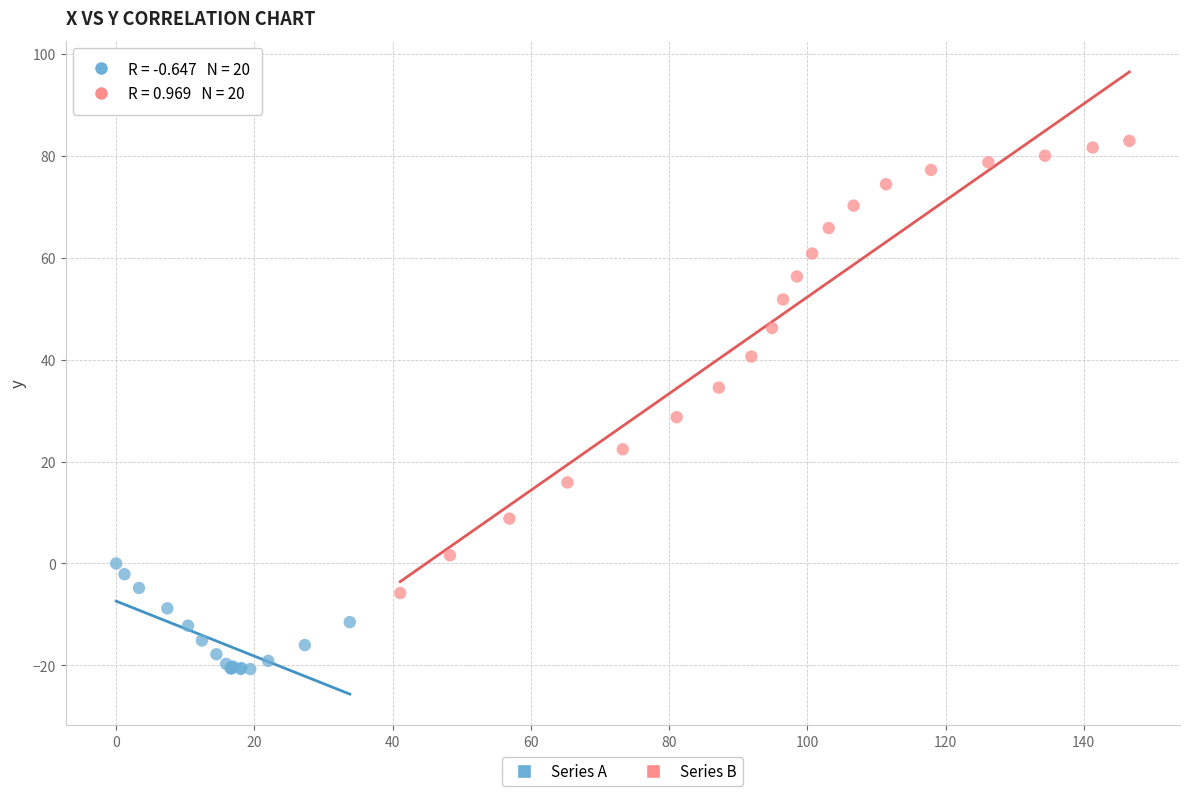

Which series has the widest spread of Y values?

Series B